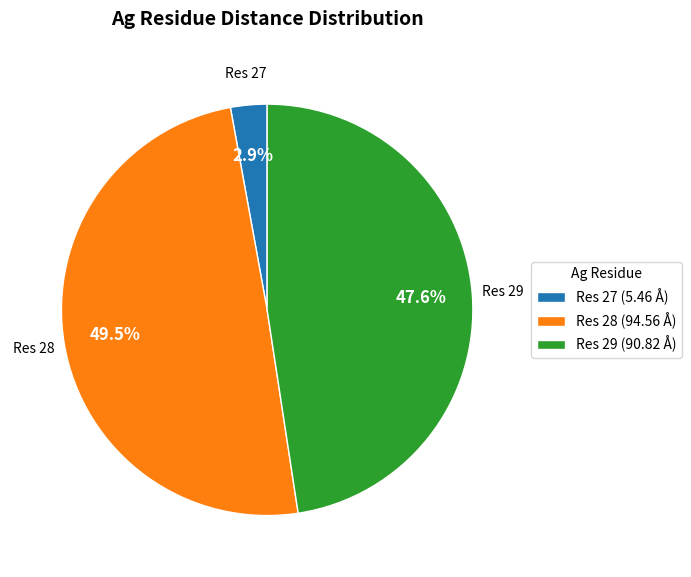

What is the largest slice in the pie chart?

Res 28